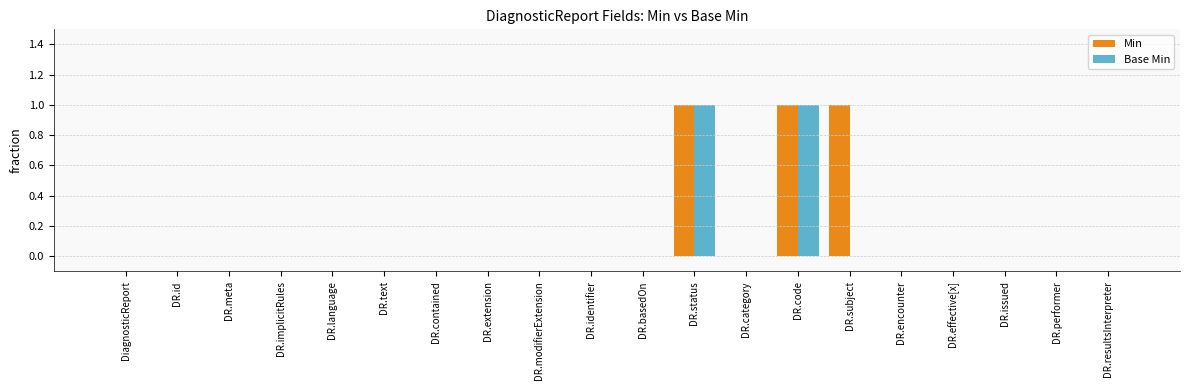

True or false: Min has a value of 1 at DR.resultsInterpreter.

False